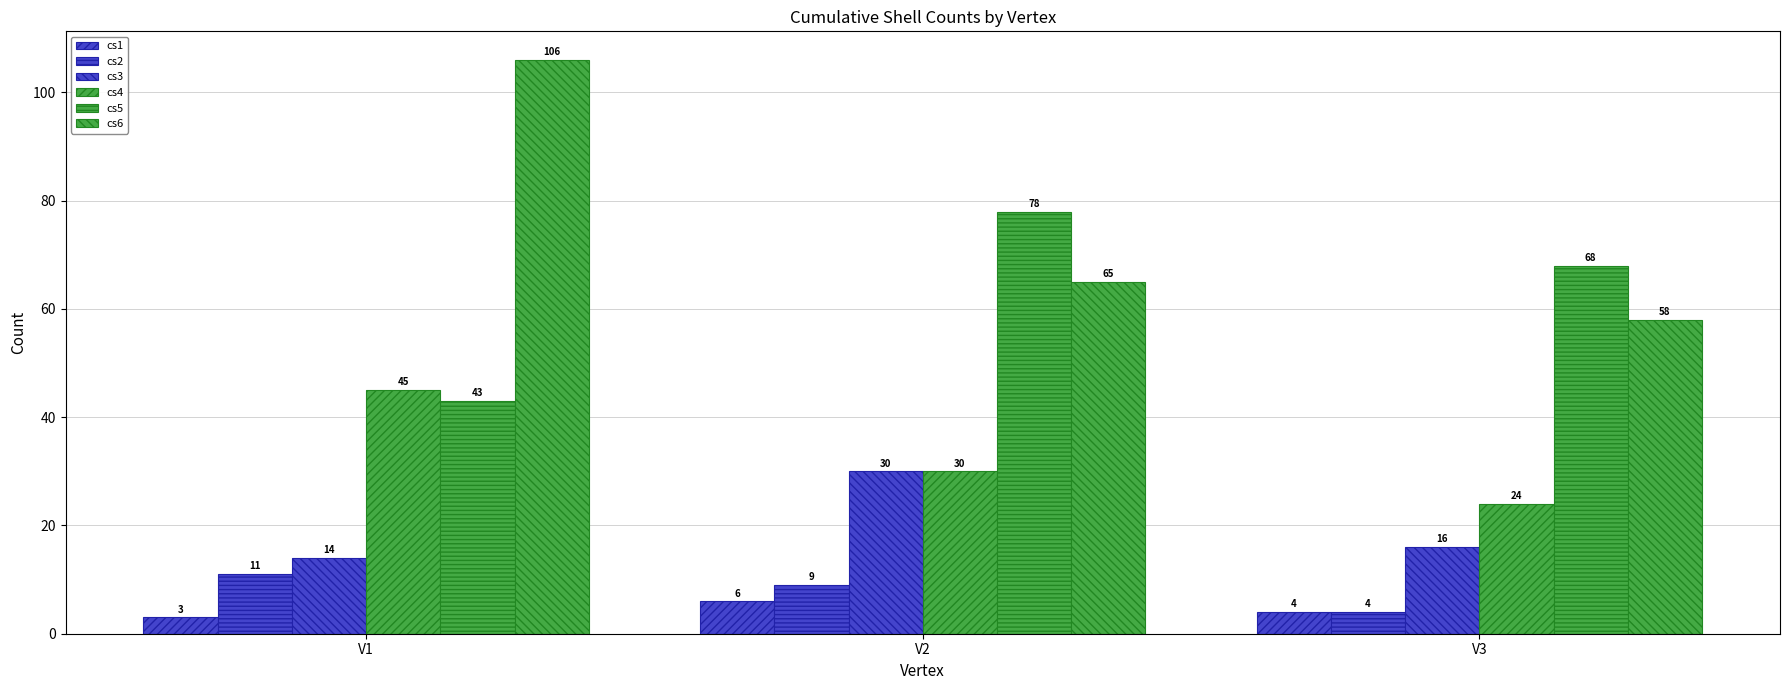

What is the difference between the cs1 values at V3 and V1?

1